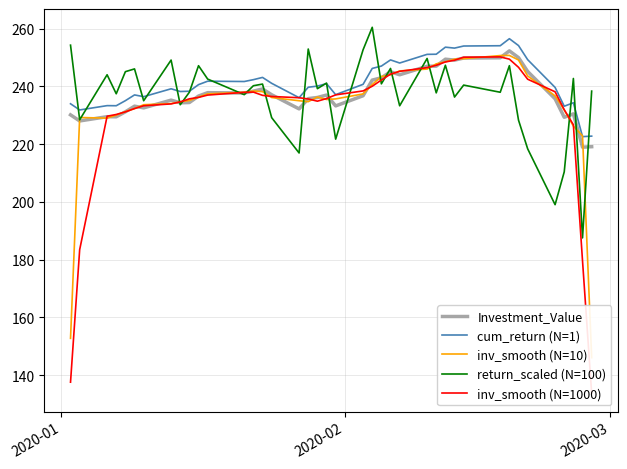

Which series has the largest total across all categories?

cum_return (N=1)